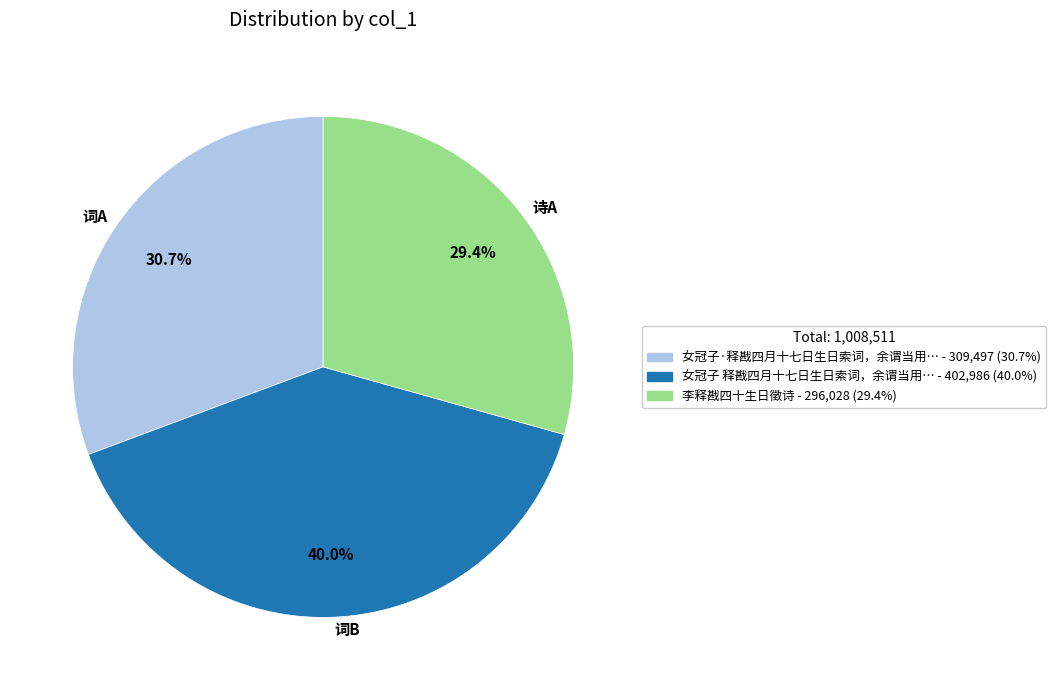

Which has a higher value, 词B or 诗A?

词B